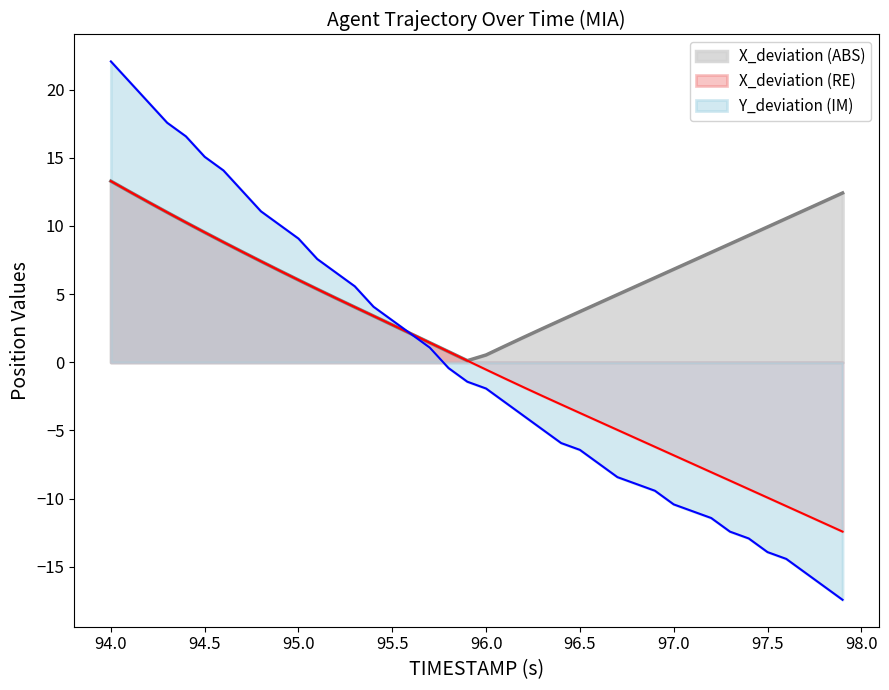

Which series has the widest spread of values?

Y_deviation (IM)